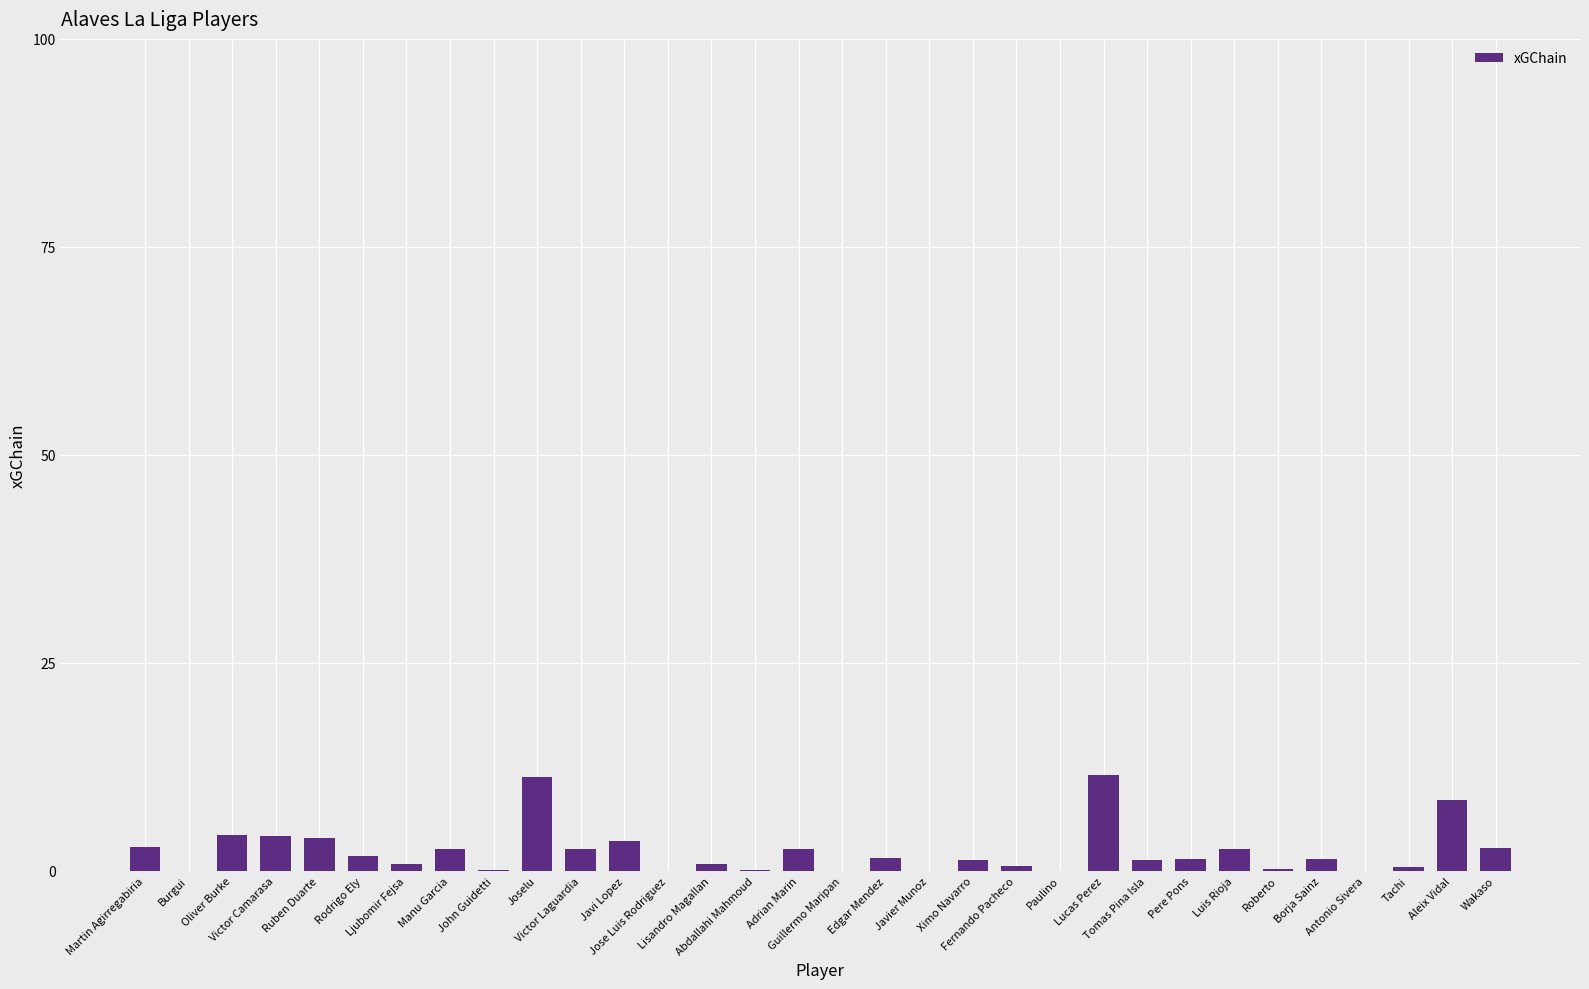

What is the maximum value shown in the chart?

11.5